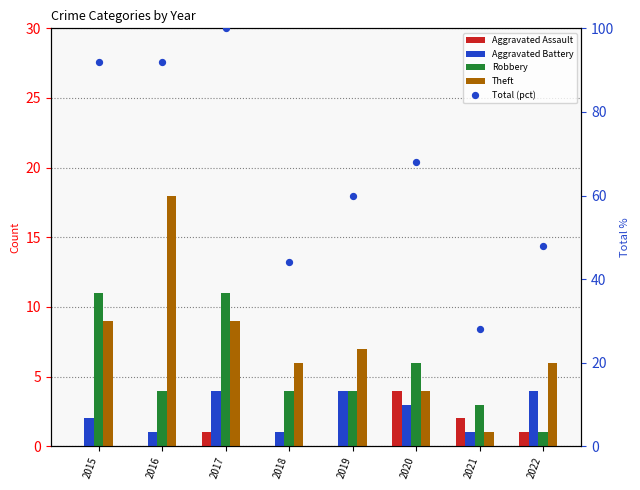

What are all the series names shown in the legend?

Aggravated Assault, Aggravated Battery, Robbery, Theft, Total (pct)